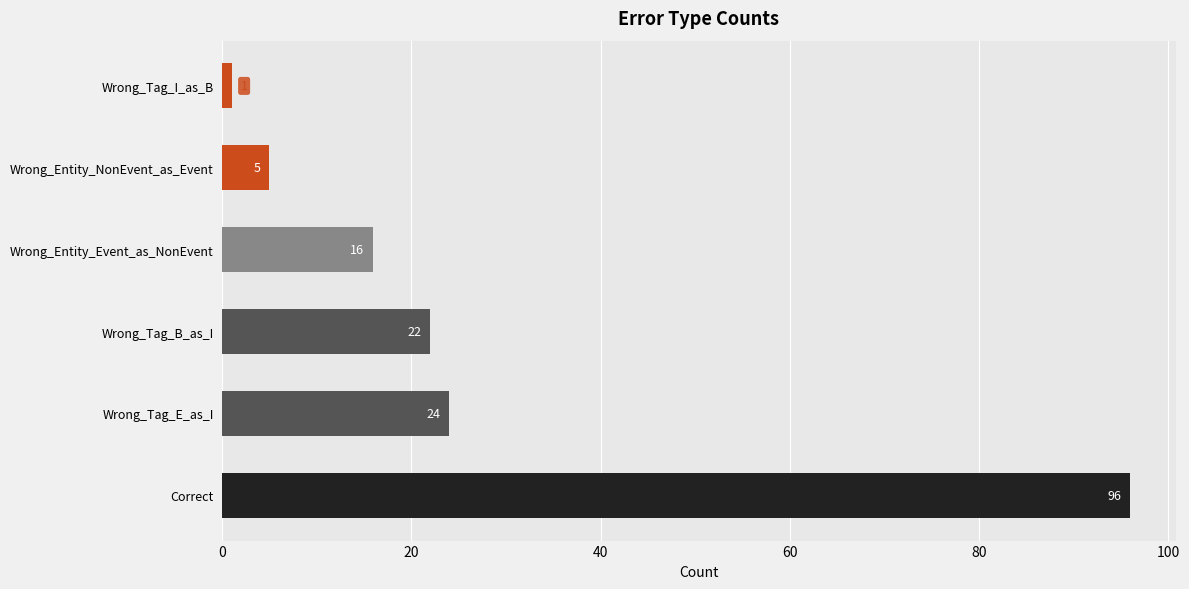

True or false: the data shows 96 at Correct.

True